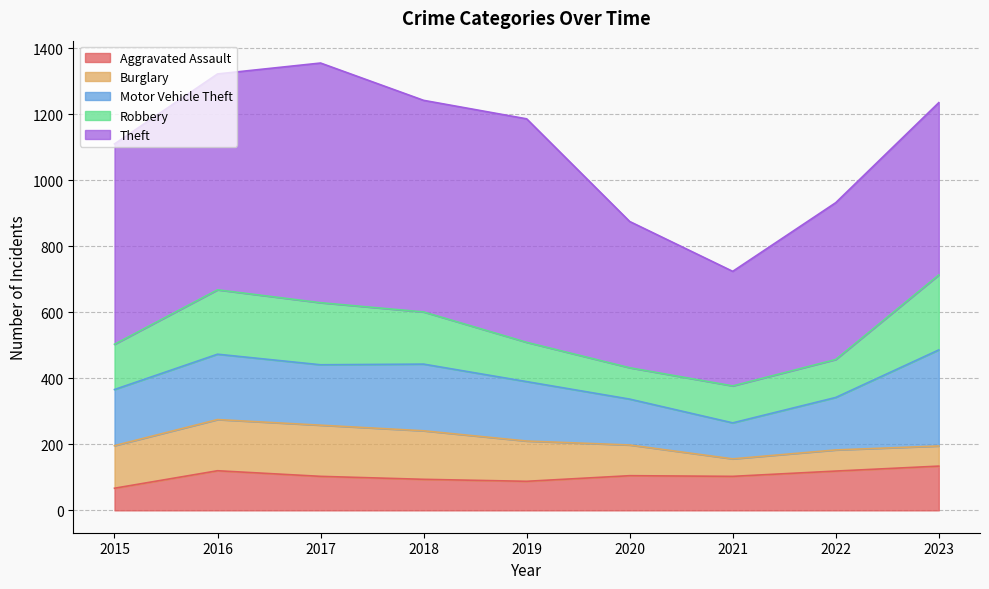

True or false: Motor Vehicle Theft and Theft cross at least once.

False